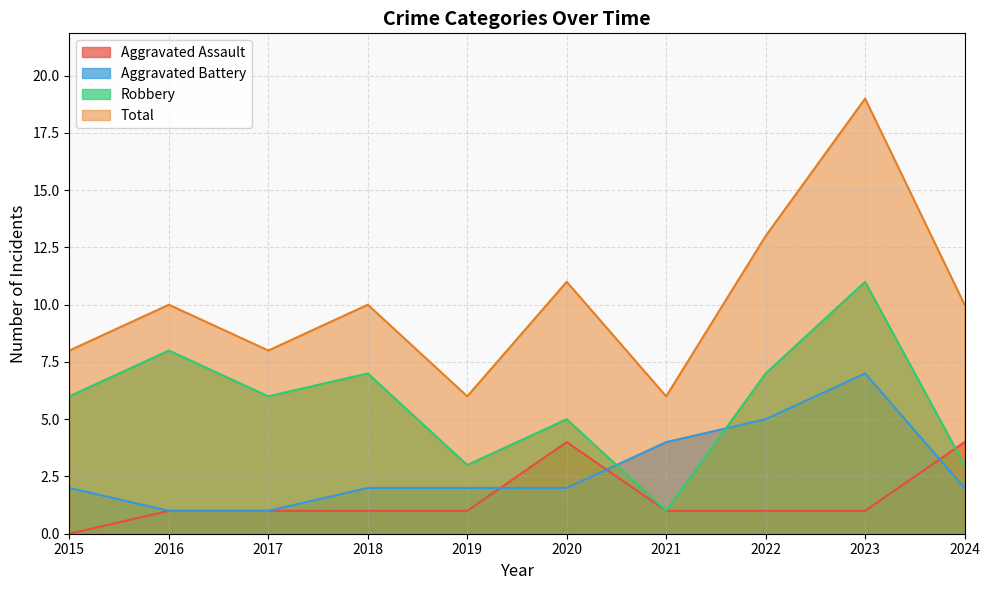

Which category has the lowest value in the Aggravated Assault series?

2015